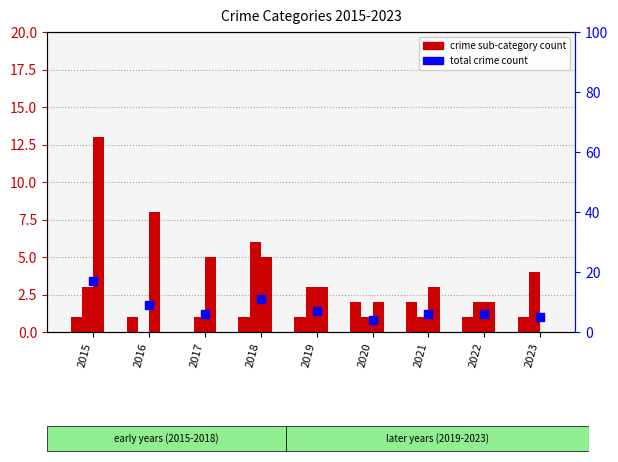

Which series reaches the maximum Y coordinate?

Total